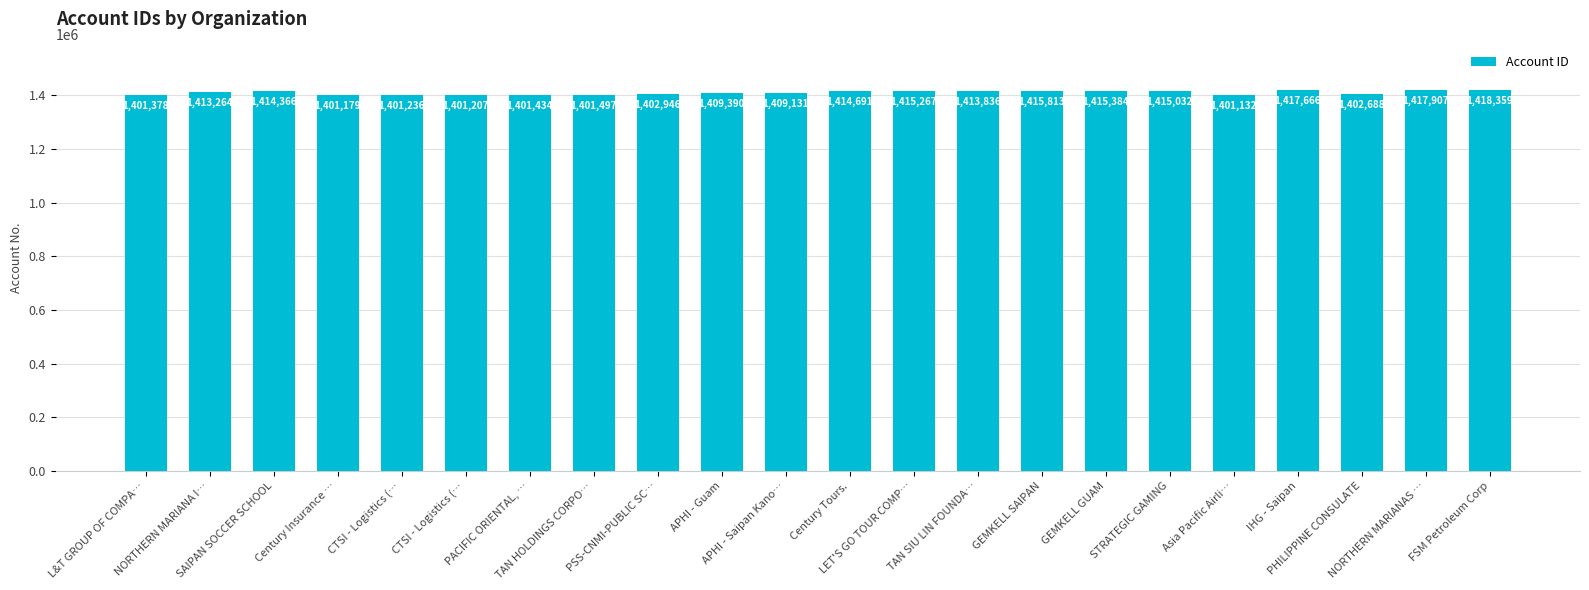

Where is the data nearest to the value 1409745?

APHI - Guam